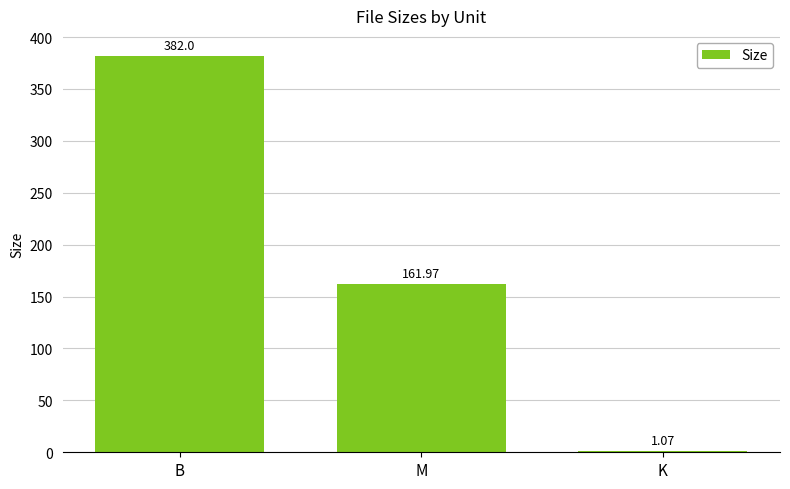

What is the sum of all values?

545.0